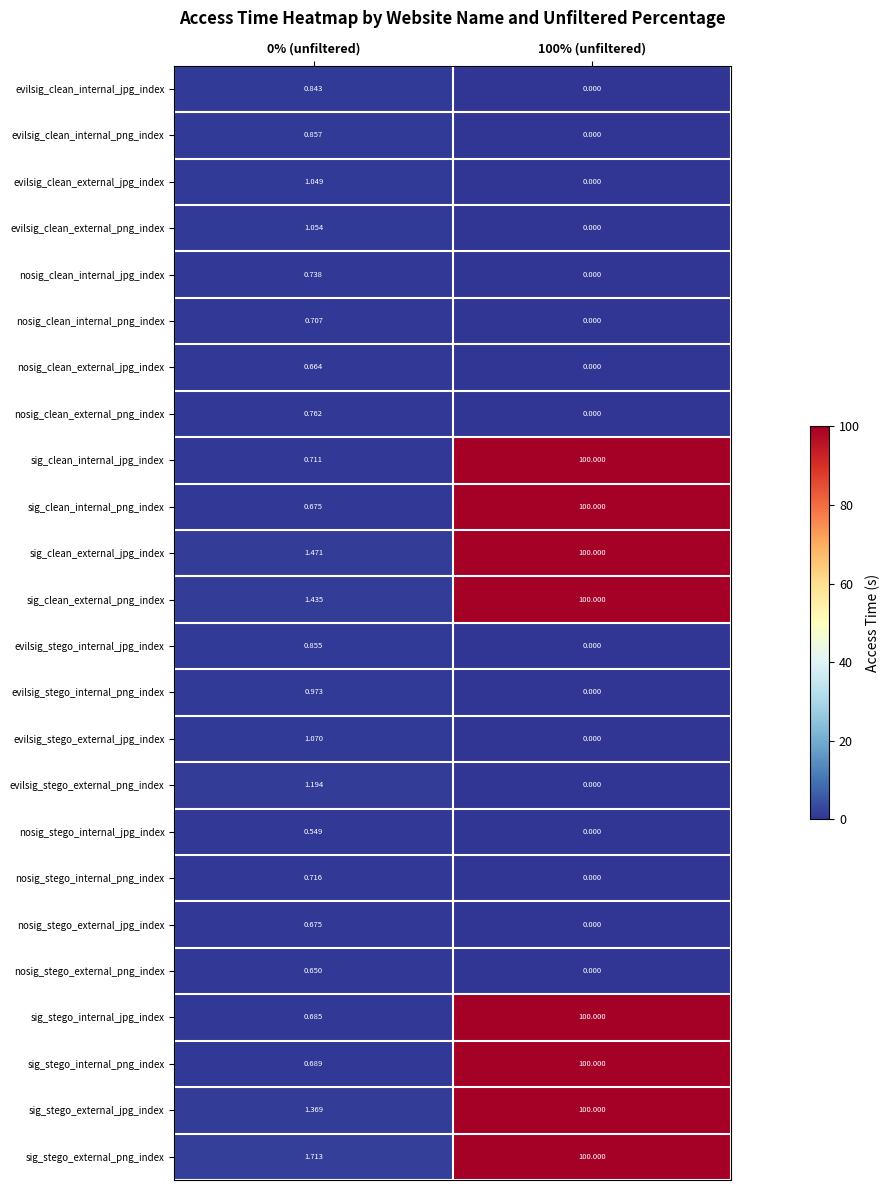

Which series changed the most between 0% (unfiltered) and 100% (unfiltered)?

sig_clean_internal_png_index